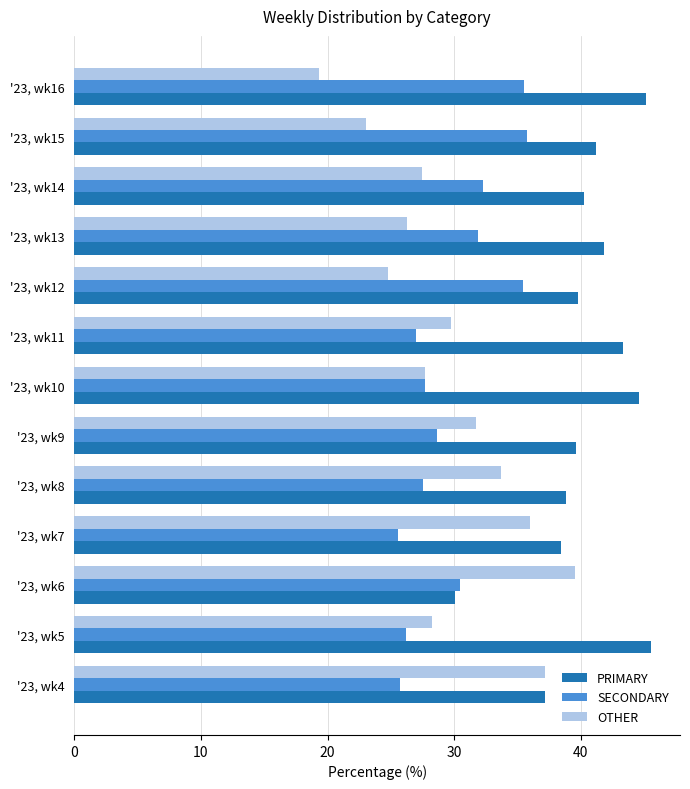

Rank the series by their maximum value, from highest to lowest.

PRIMARY, OTHER, SECONDARY